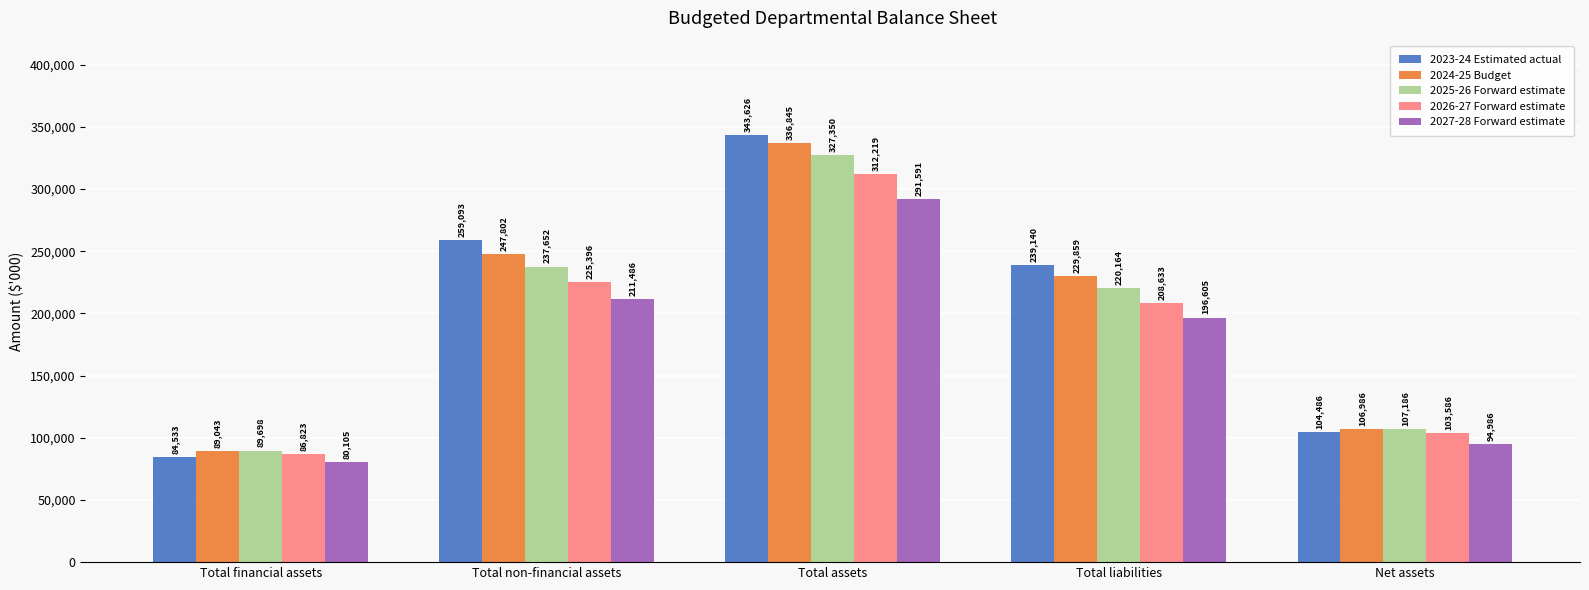

What are all the series names shown in the legend?

2023-24 Estimated actual, 2024-25 Budget, 2025-26 Forward estimate, 2026-27 Forward estimate, 2027-28 Forward estimate